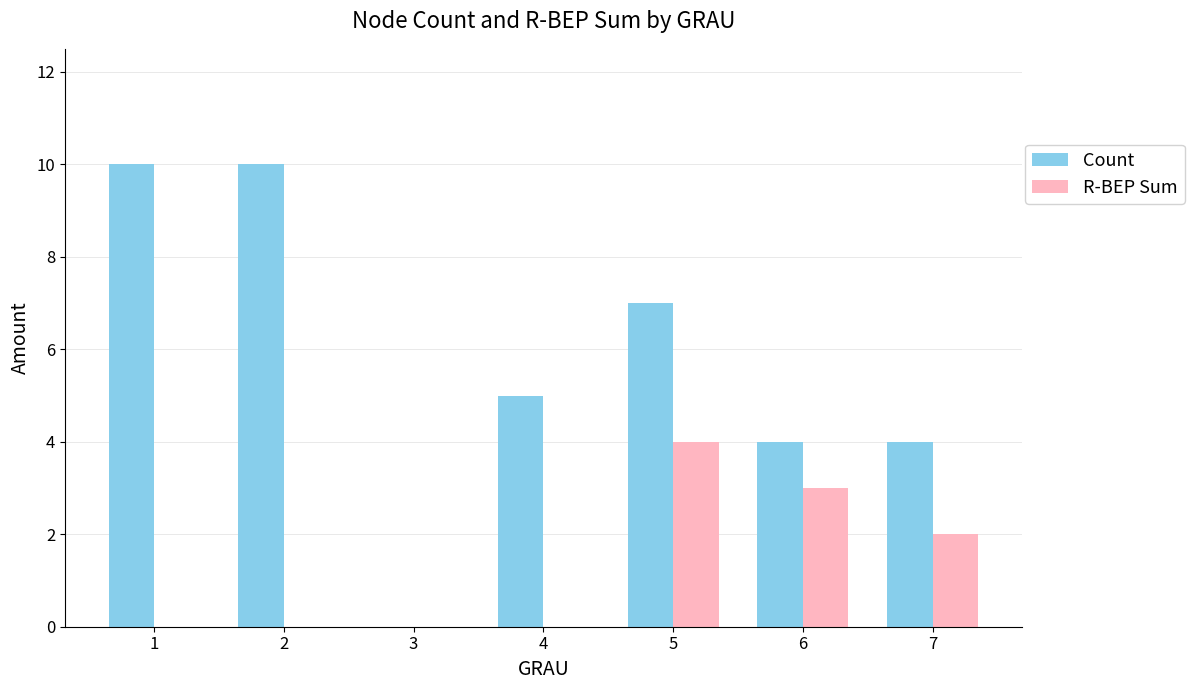

What is the spread (max minus min) of values at 6?

1